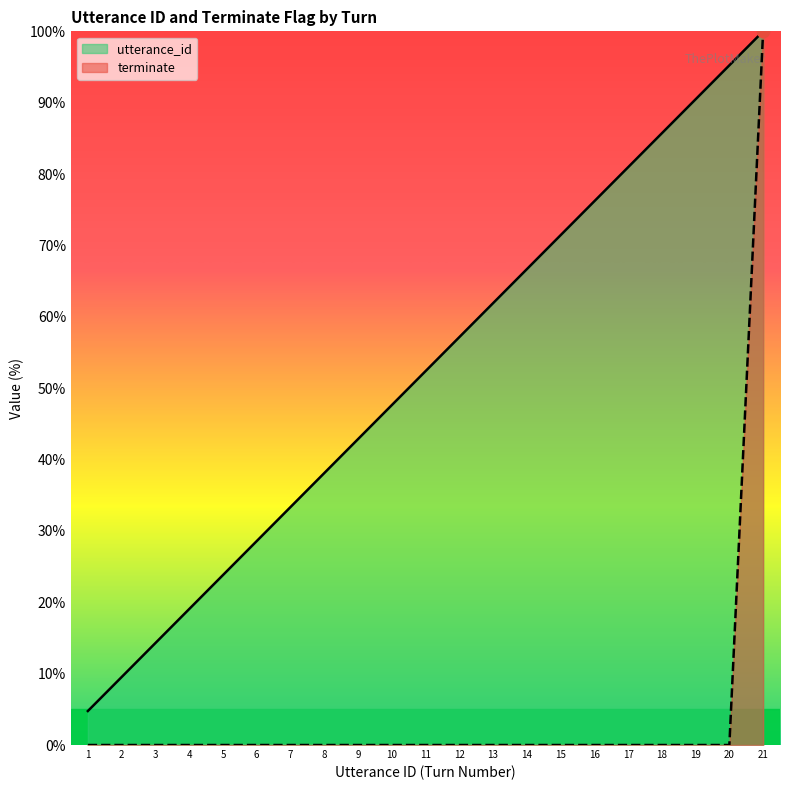

At how many categories does at least one series exceed 99?

1